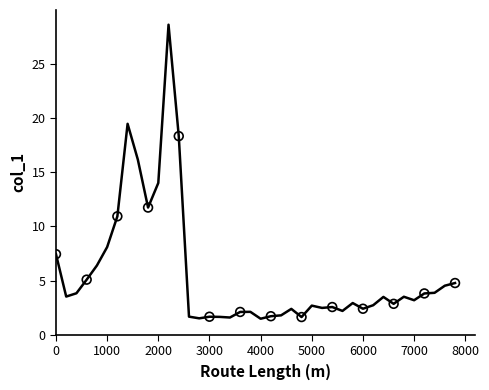

What is the minimum value shown in the chart?

1.5